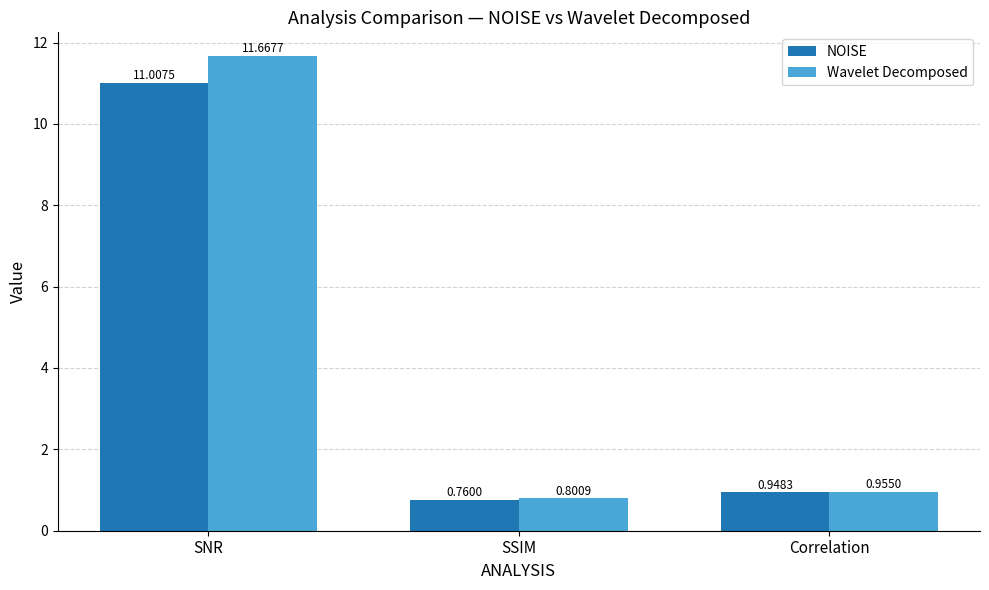

At how many categories does at least one series exceed 7?

1